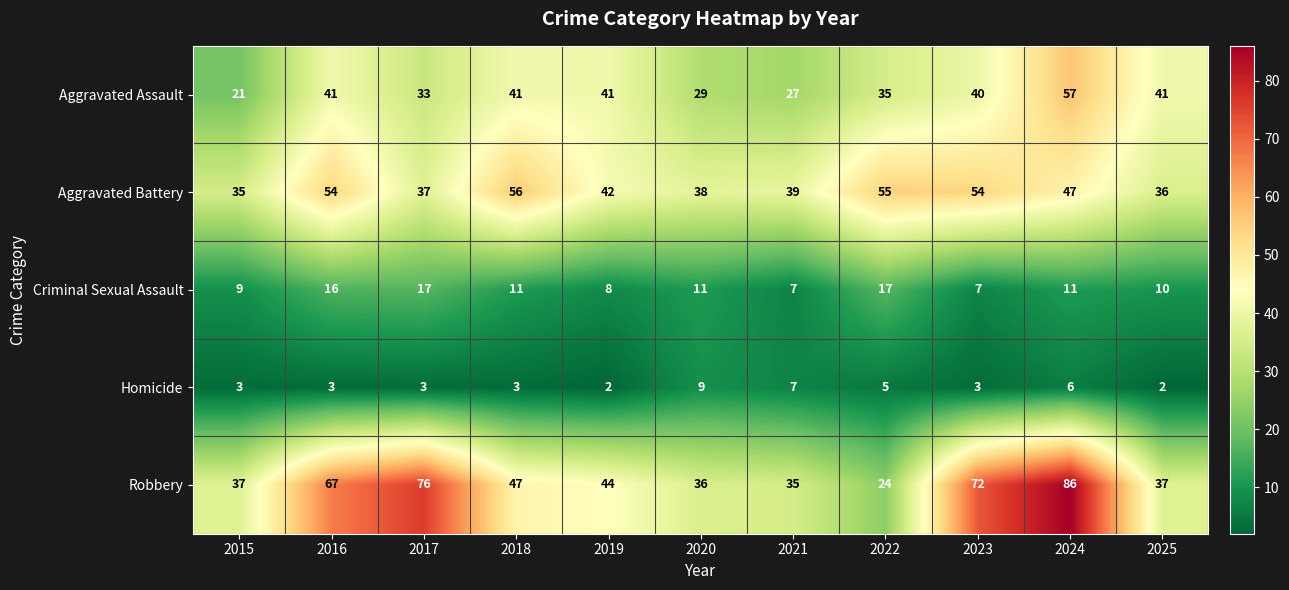

What is the greatest value displayed?

86